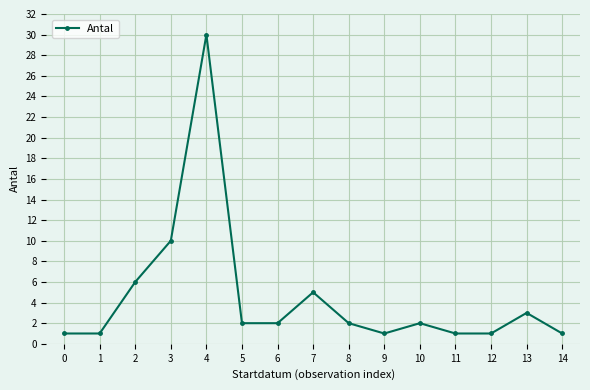

Count the number of data series in this chart.

1